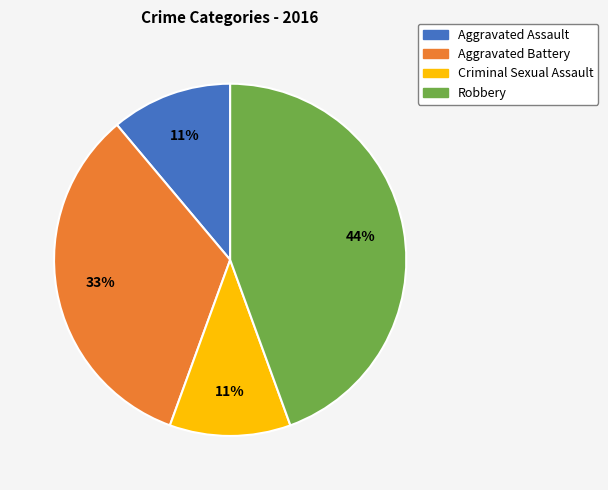

The Robbery slice represents 53% of the pie. True or false?

False